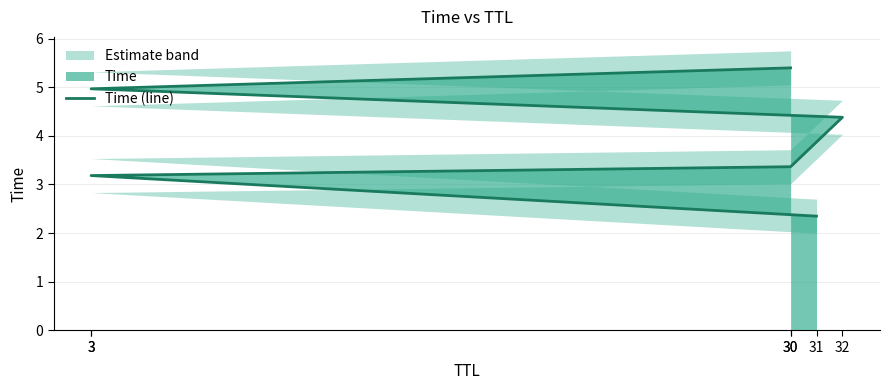

What is the greatest value displayed?

5.4